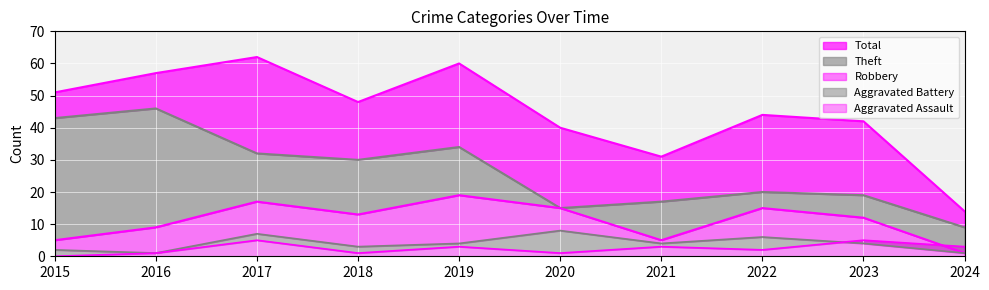

True or false: Theft and Aggravated Battery intersect in this chart.

False